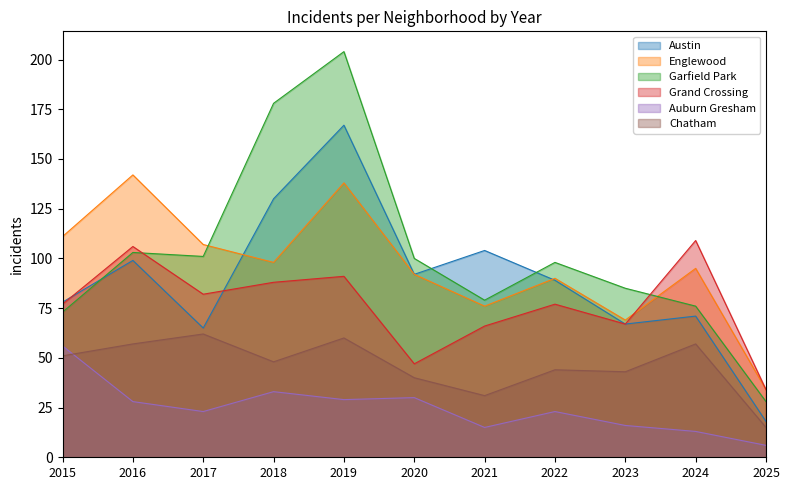

How many data points in Grand Crossing are less than 77?

4